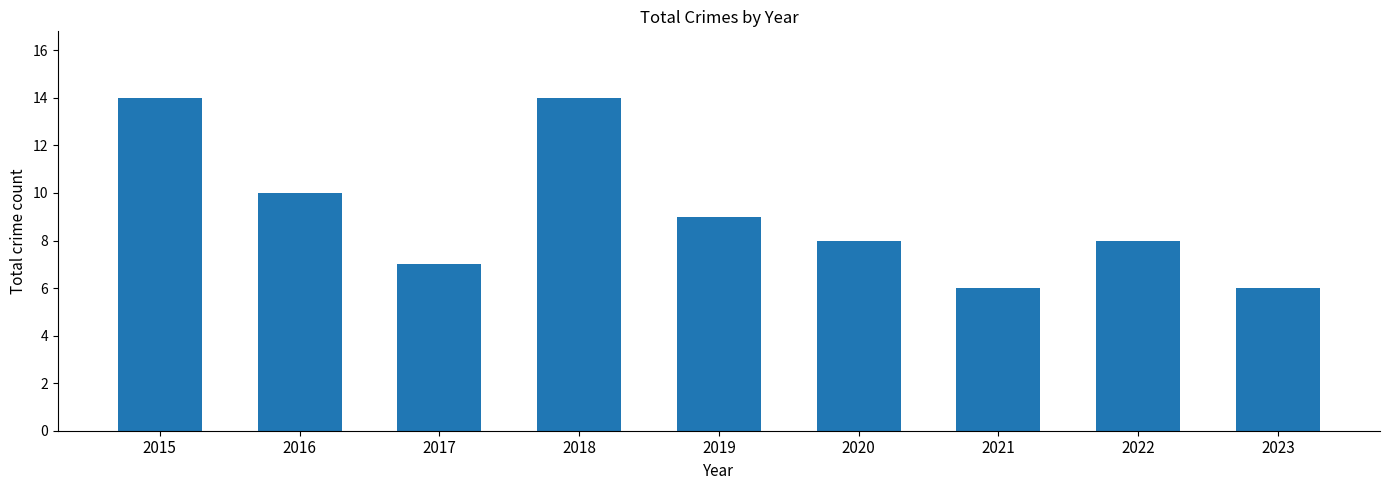

How many distinct data groups are displayed?

1